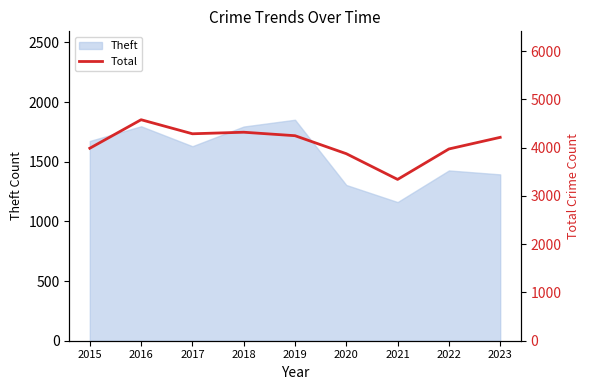

What is the minimum value for Theft?

1162